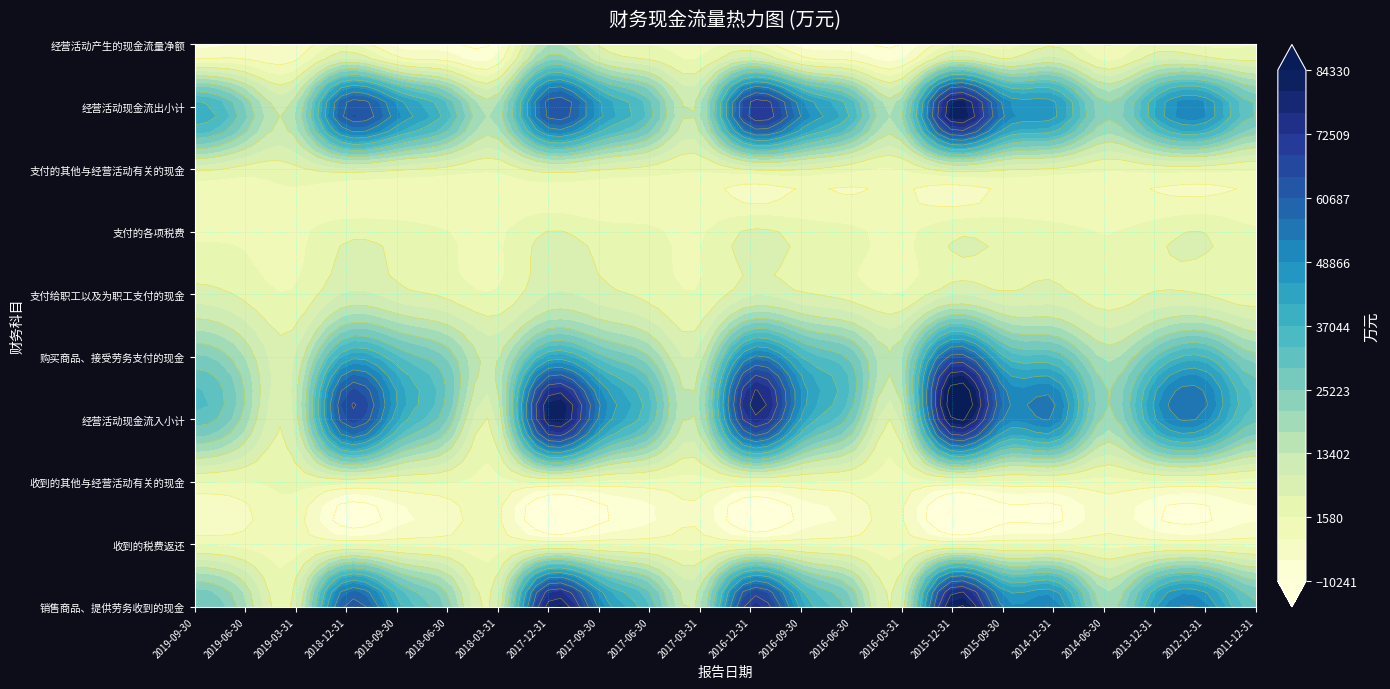

The value of 收到的税费返还 at 2017-06-30 is 15. True or false?

True